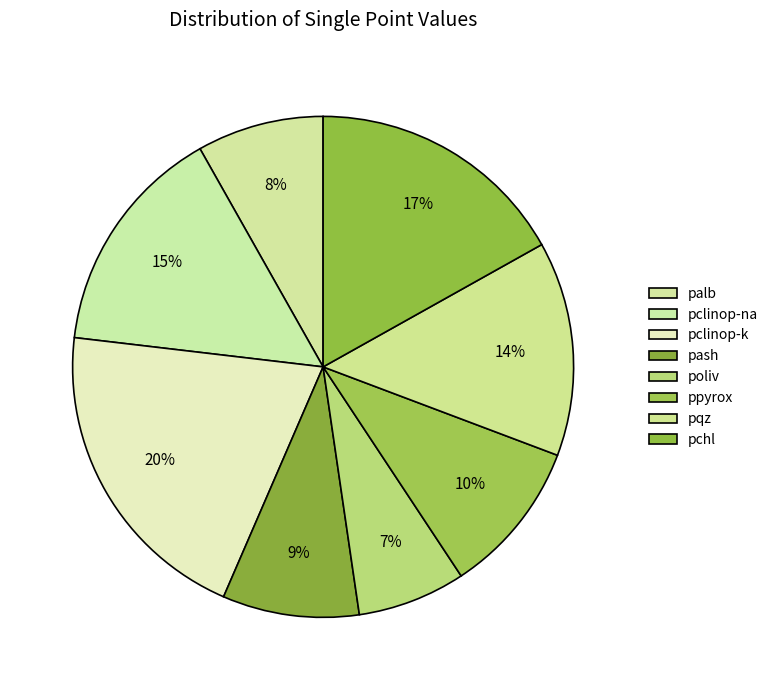

What is the smallest slice in the pie chart?

poliv